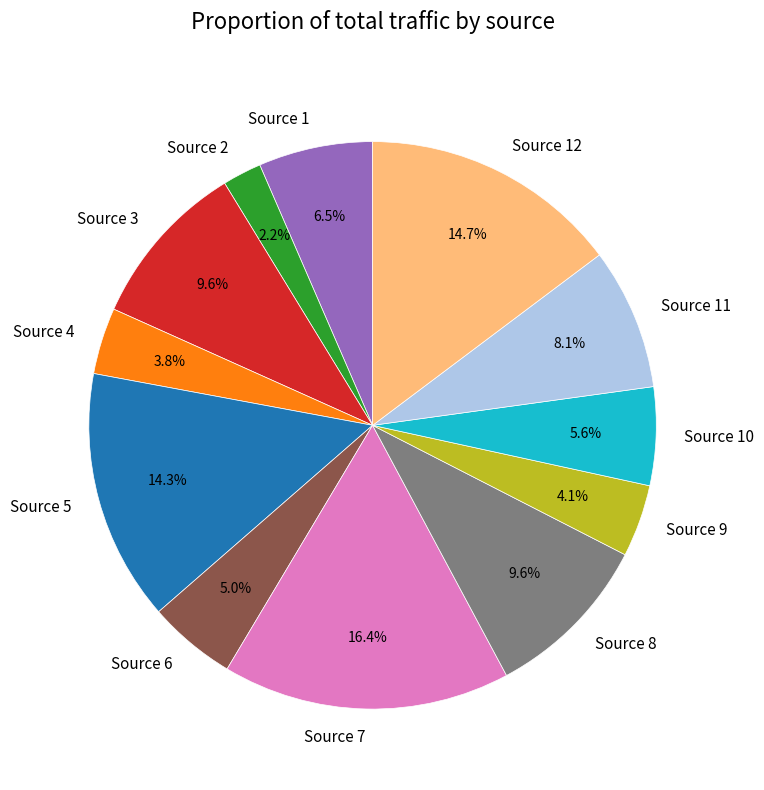

What percentage do Source 2 and Source 11 together represent?

10.3%